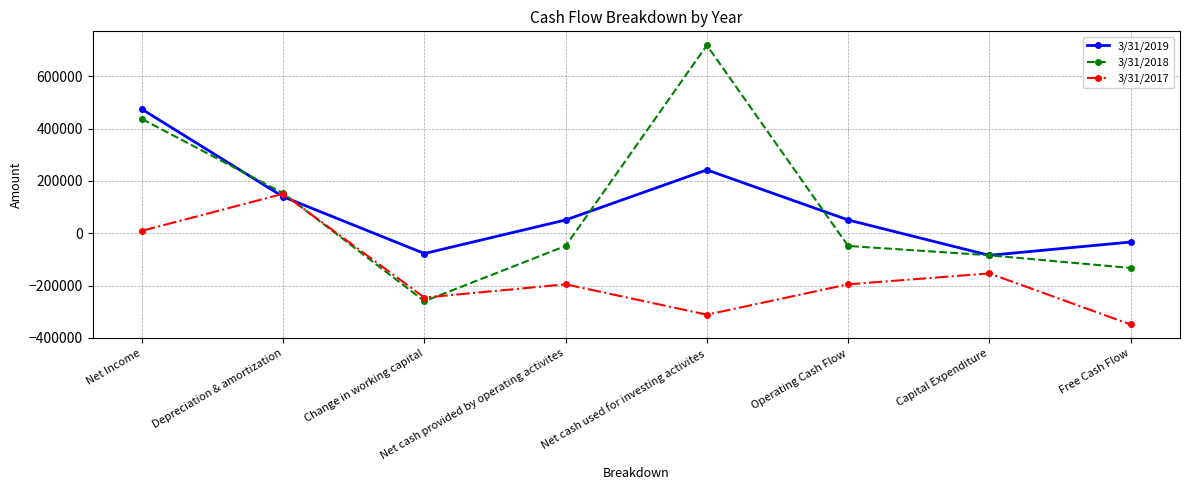

At how many categories does at least one series exceed 183531?

2